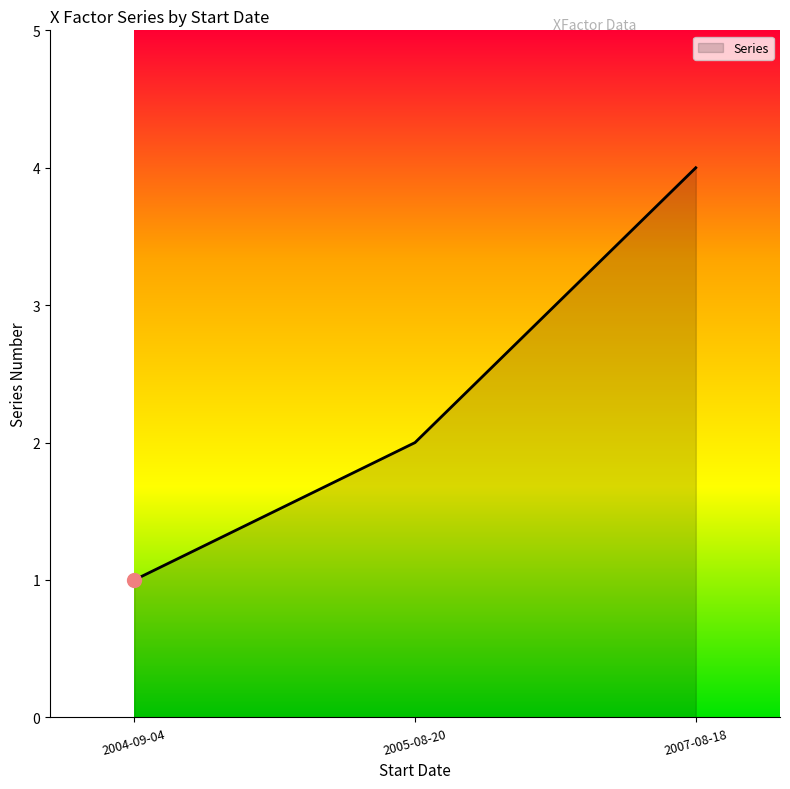

What is the approximate value at 2007-08-18?

4